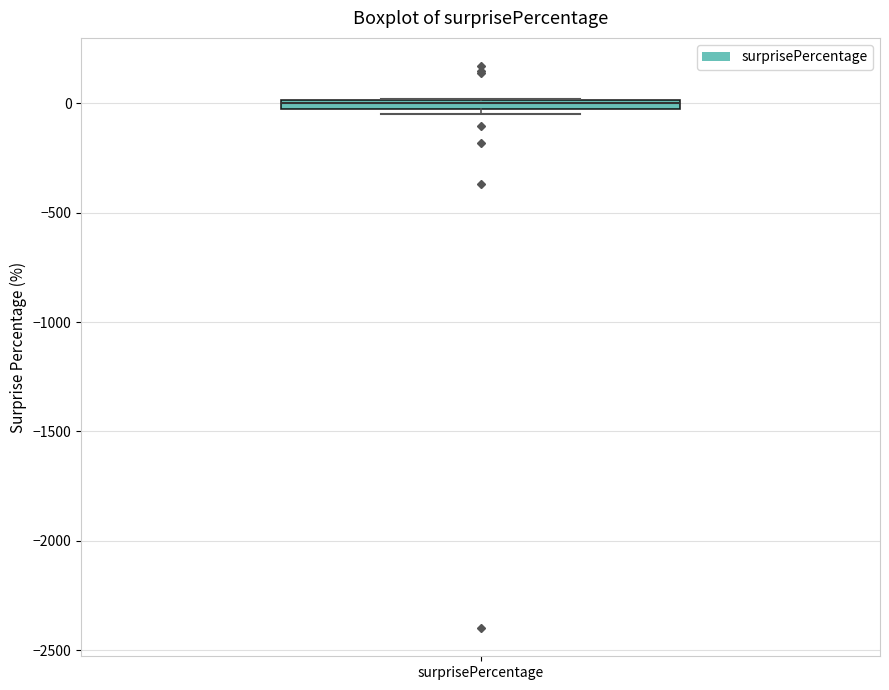

Where is the upper edge of the box for surprisePercentage on the y-axis? The values are not printed on the chart, so give them approximately, as read against the axis.

0